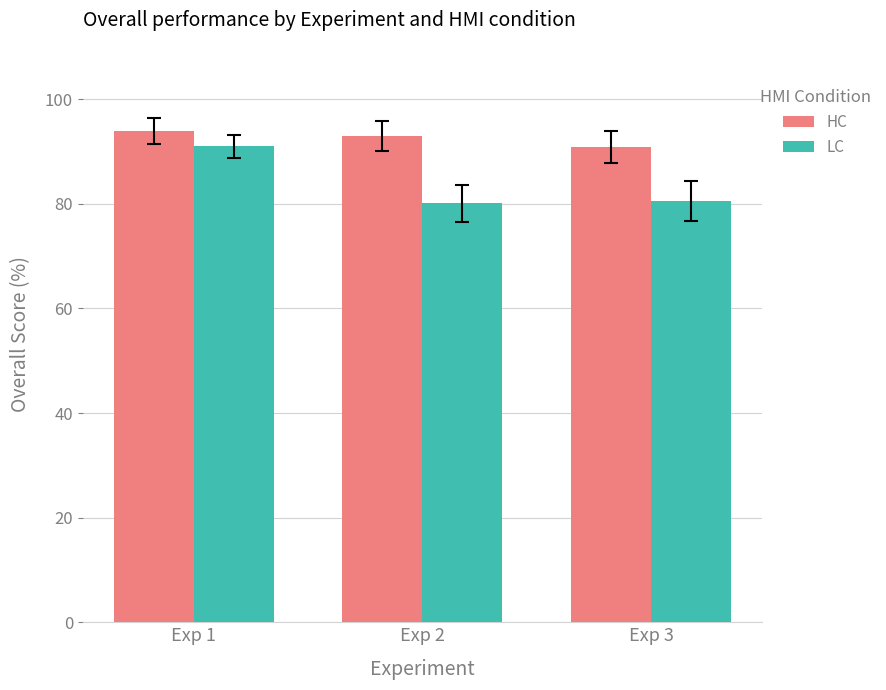

Which series has the largest range (max minus min)?

LC